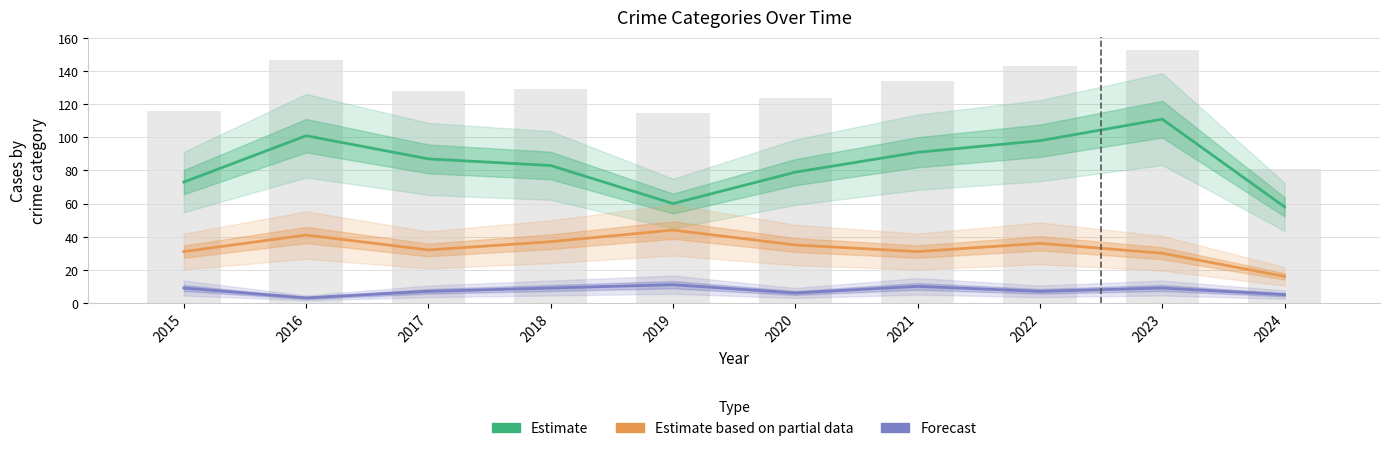

What is the sum of the Estimate based on partial data values at 2023 and 2015?

61